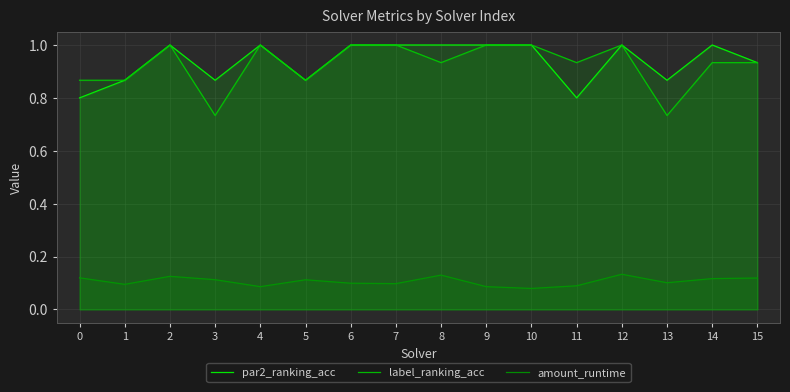

Reading left to right, transcribe all the data shown in this chart.

par2_ranking_acc: 0.8	0.9	1.0	0.9	1.0	0.9	1.0	1.0	1.0	1.0	1.0	0.8	1.0	0.9	1.0	0.9
label_ranking_acc: 0.9	0.9	1.0	0.7	1.0	0.9	1.0	1.0	0.9	1.0	1.0	0.9	1.0	0.7	0.9	0.9
amount_runtime: 0.1	0.1	0.1	0.1	0.1	0.1	0.1	0.1	0.1	0.1	0.1	0.1	0.1	0.1	0.1	0.1